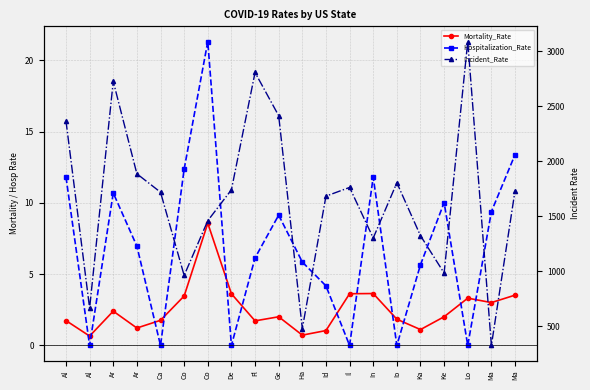

Reading left to right, transcribe all the data shown in this chart.

Mortality_Rate: 1.7	0.7	2.4	1.2	1.8	3.5	8.6	3.6	1.7	2.0	0.7	1.0	3.6	3.6	1.8	1.1	2.0	3.3	3.0	3.5
Hospitalization_Rate: 11.8	0.0	10.7	7.0	0.0	12.4	21.3	0.0	6.1	9.1	5.8	4.2	0.0	11.8	0.0	5.7	10.0	0.0	9.4	13.4
Incident_Rate: 2366.7	663.9	2725.9	1885.3	1718.0	961.0	1458.8	1739.8	2806.8	2413.5	478.1	1681.9	1761.4	1301.1	1803.7	1322.3	982.6	3088.2	324.1	1731.3